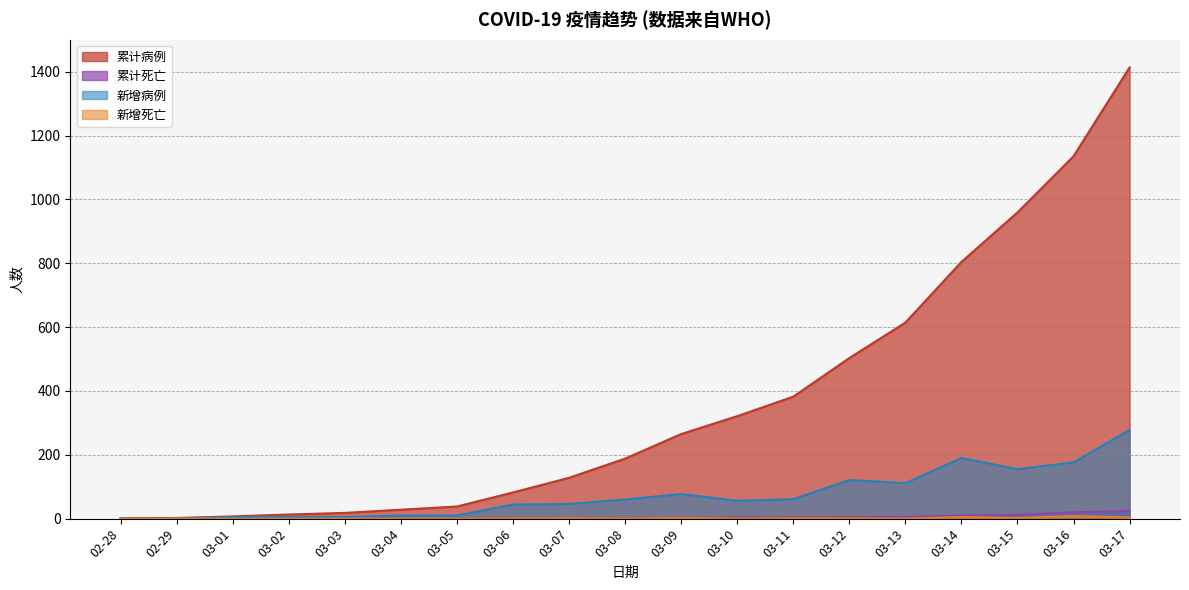

Is the value of 新增死亡 at 03-11 greater than the value of 累计死亡 at 03-03?

Yes